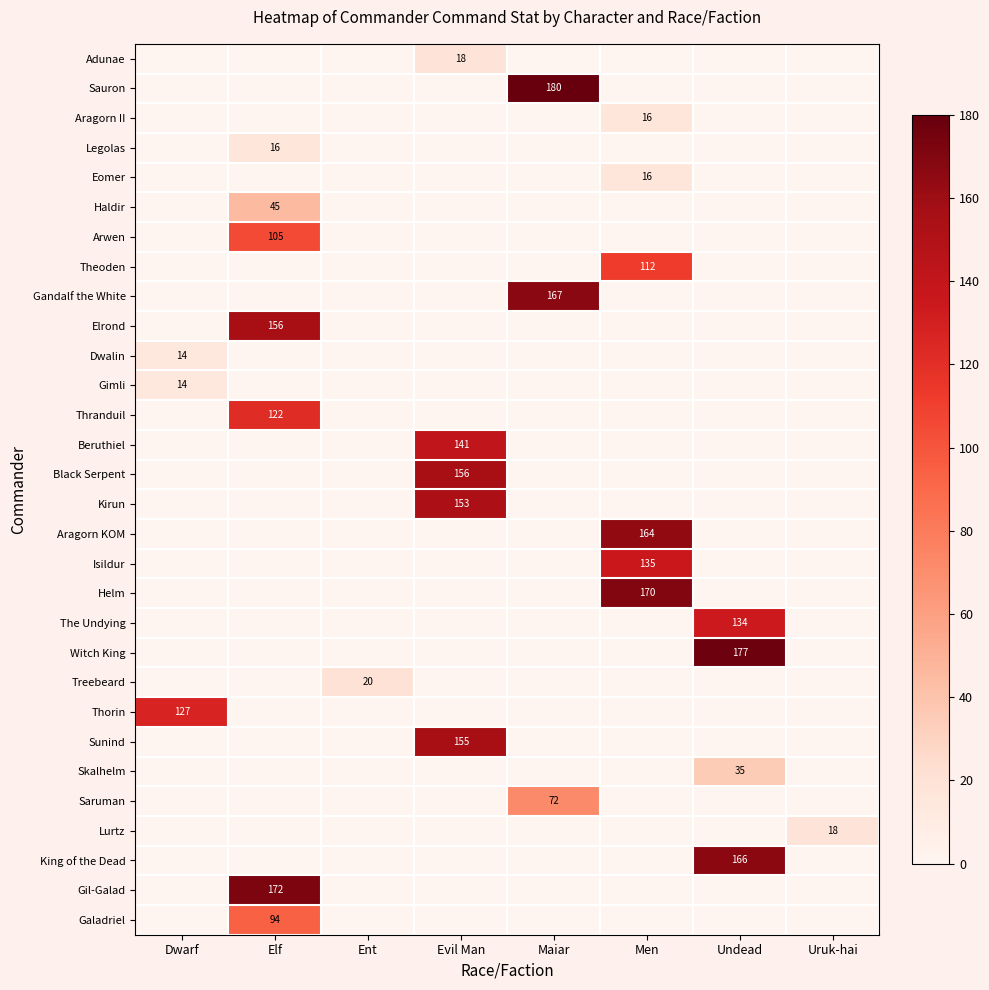

The Dwalin series shows 14 at Dwarf. True or false?

True